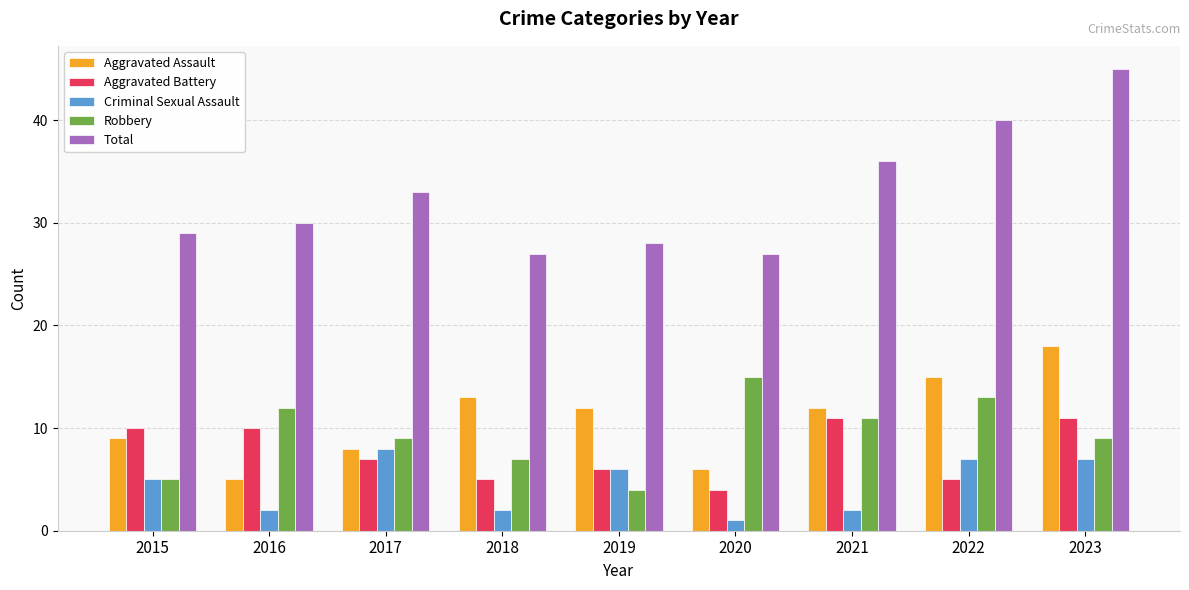

At which label does Robbery reach its minimum?

2019